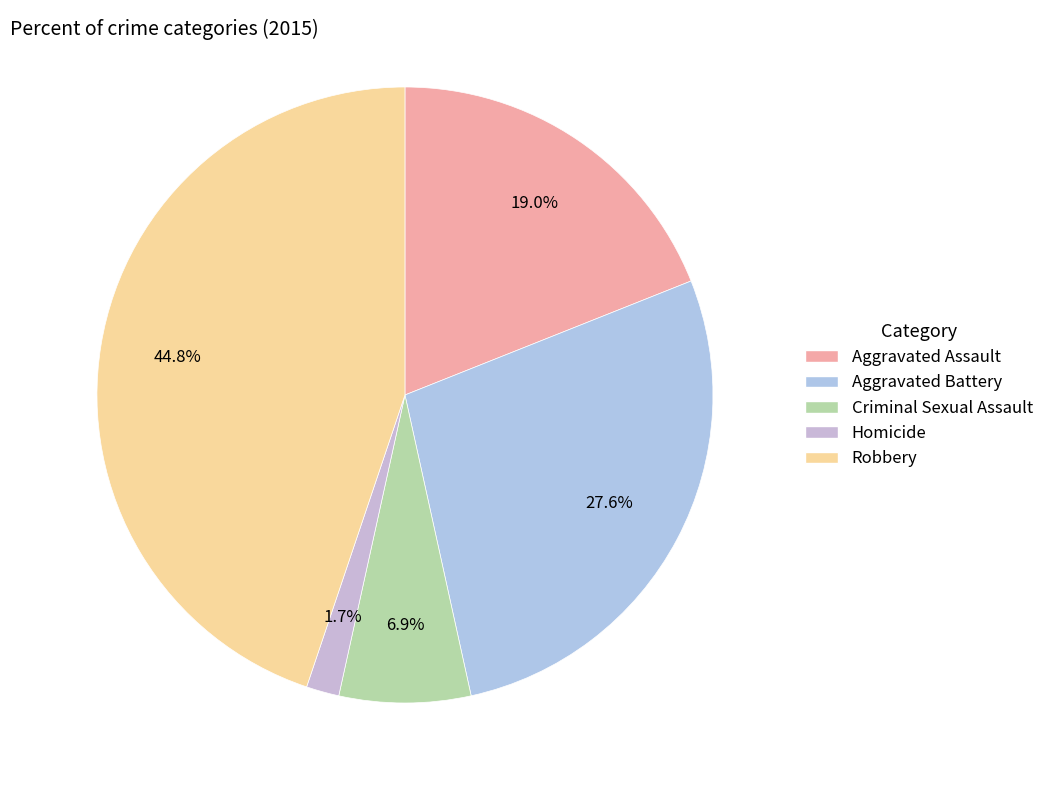

Rank the categories by value from lowest to highest.

Homicide, Criminal Sexual Assault, Aggravated Assault, Aggravated Battery, Robbery